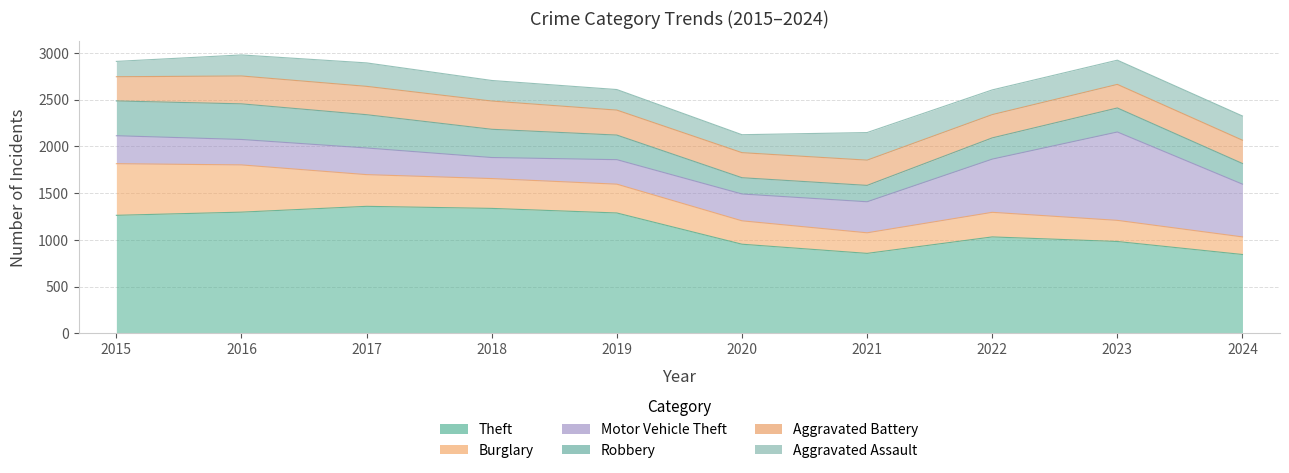

List the labels in order of Robbery value, smallest first.

2020, 2021, 2024, 2022, 2023, 2019, 2018, 2017, 2015, 2016